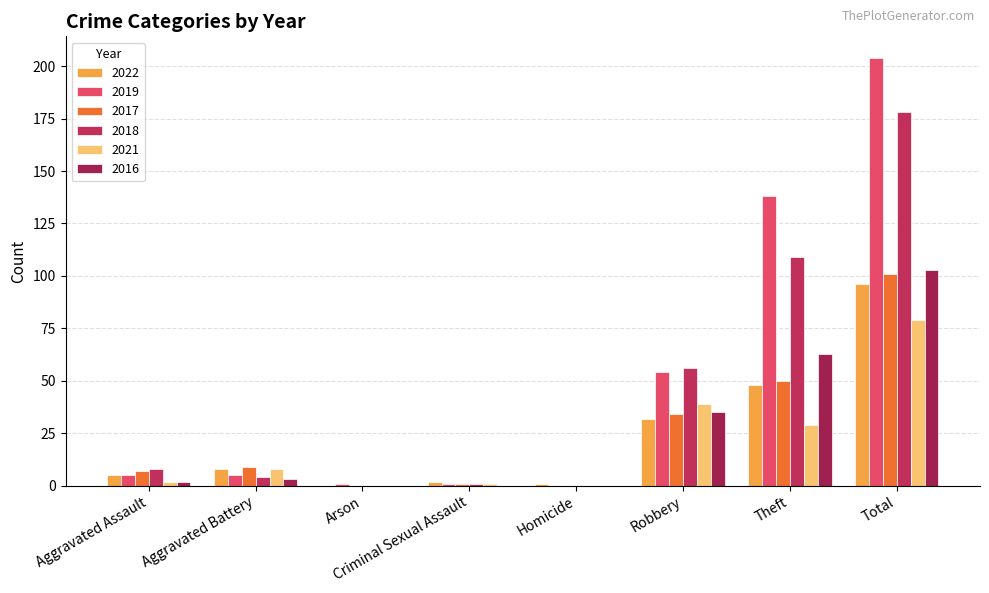

Is it true that 2022 equals 1 at Homicide?

True